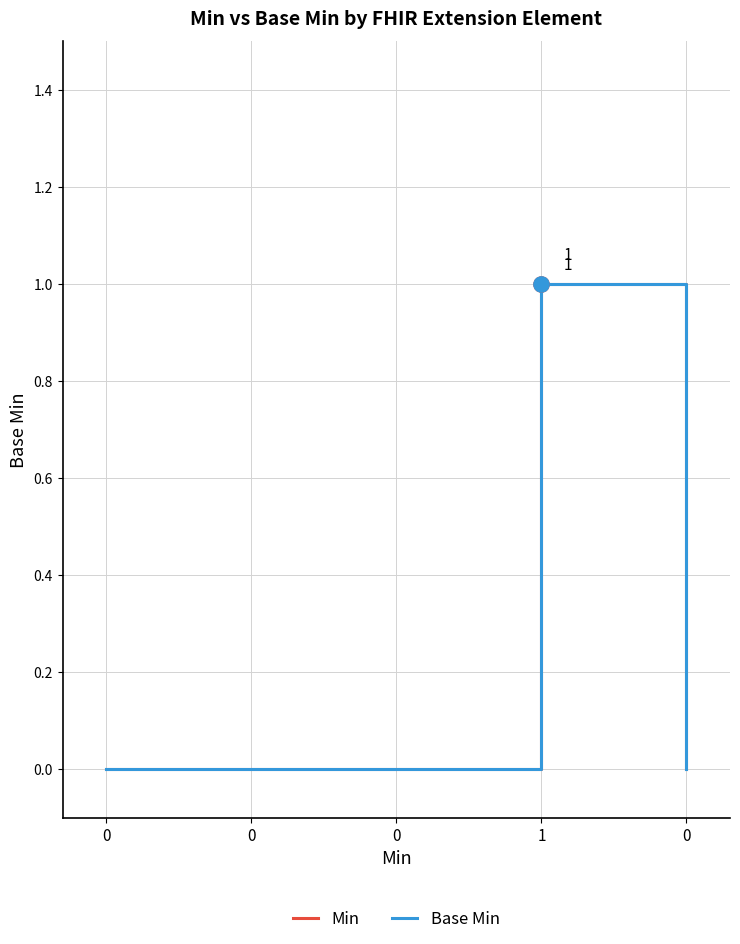

Is this an area chart (filled region under the line)?

No